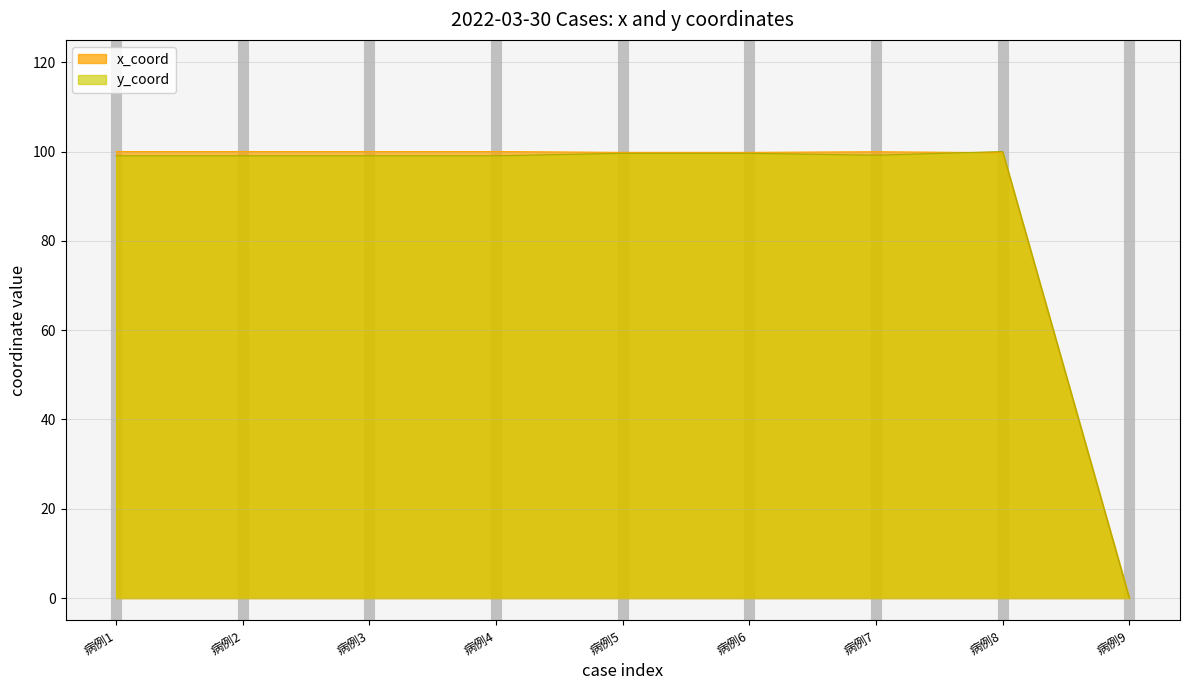

What is the difference between the y_coord values at 病例4 and 病例9?

99.0